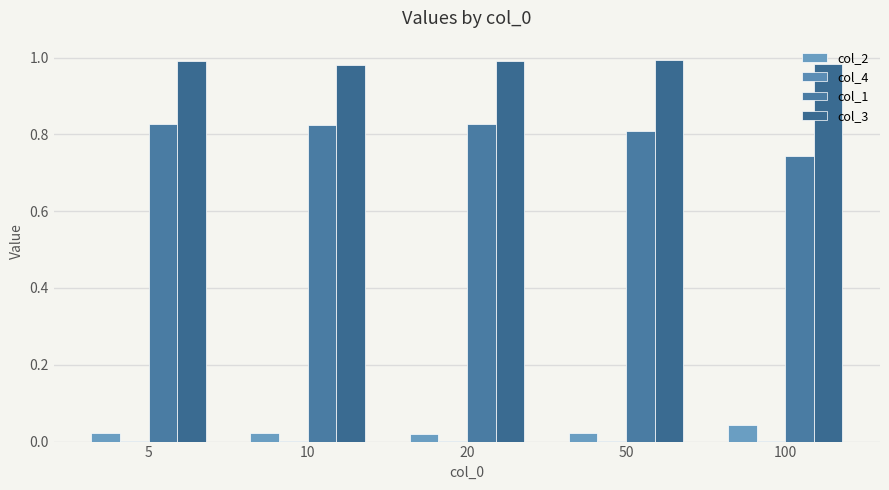

Count the number of categories in the chart.

5